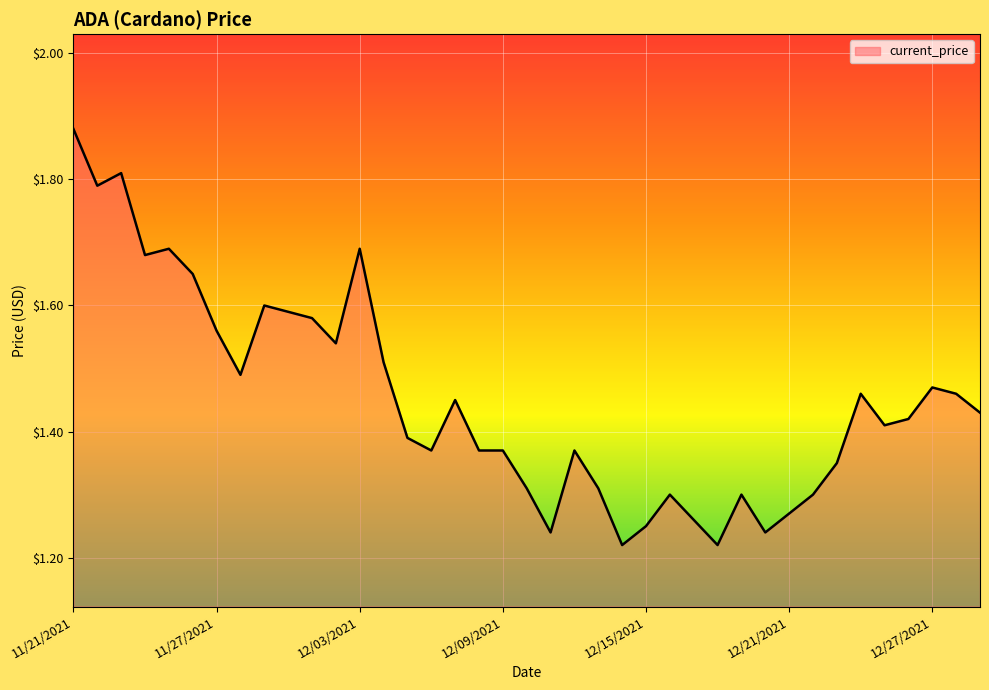

What is the difference between the maximum and minimum values?

0.7